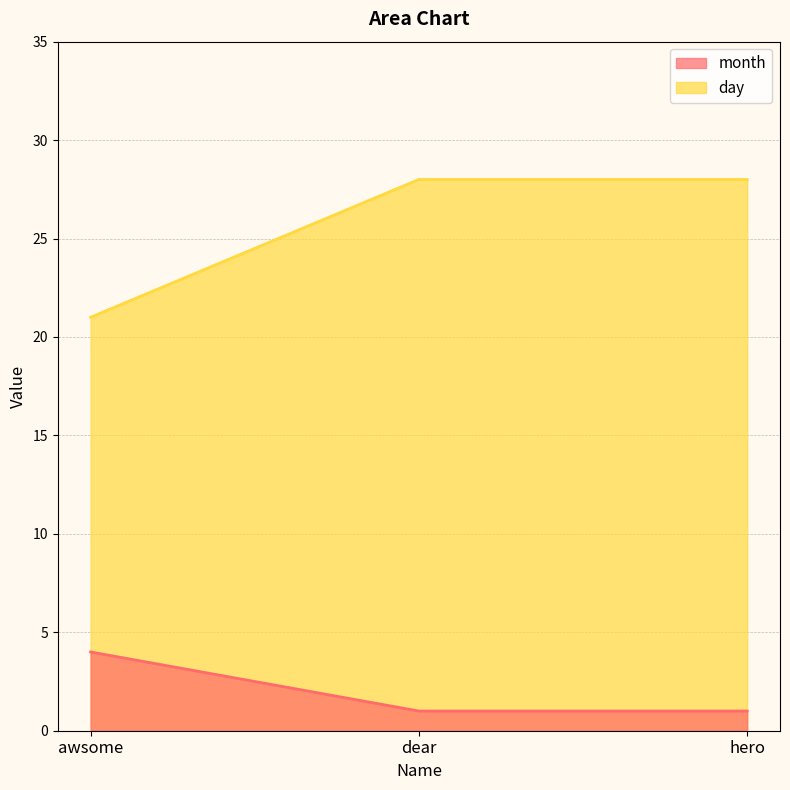

Reading left to right, what are all the values shown in this chart?

month: awsome=4	dear=1	hero=1
day: awsome=21	dear=28	hero=28